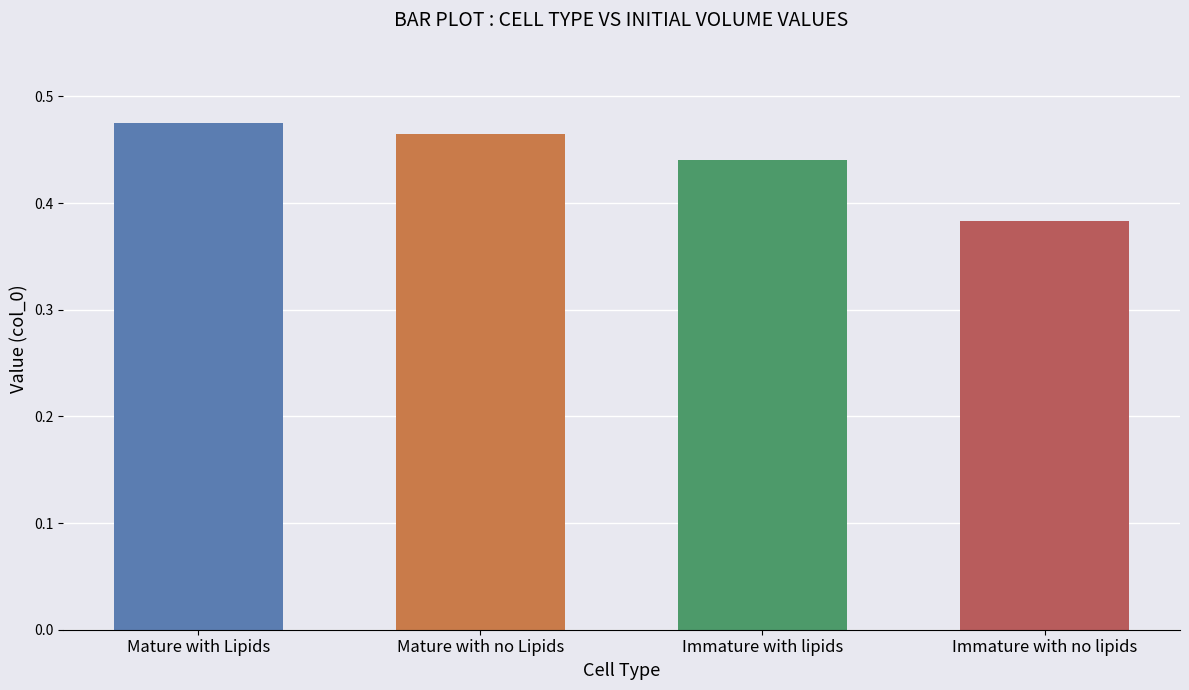

At which category is the sum across all series the highest?

Mature with Lipids